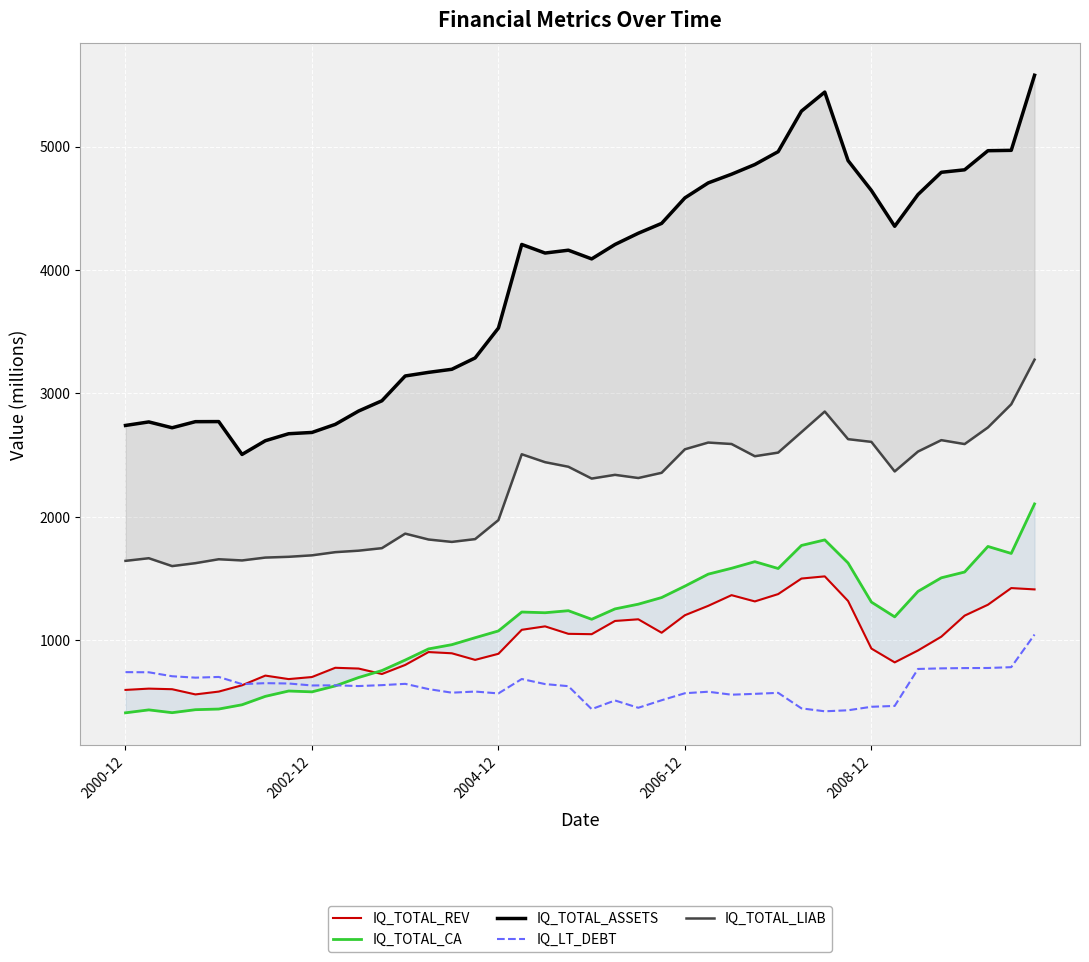

The value of IQ_LT_DEBT at 2002-12 is 632.3. True or false?

True